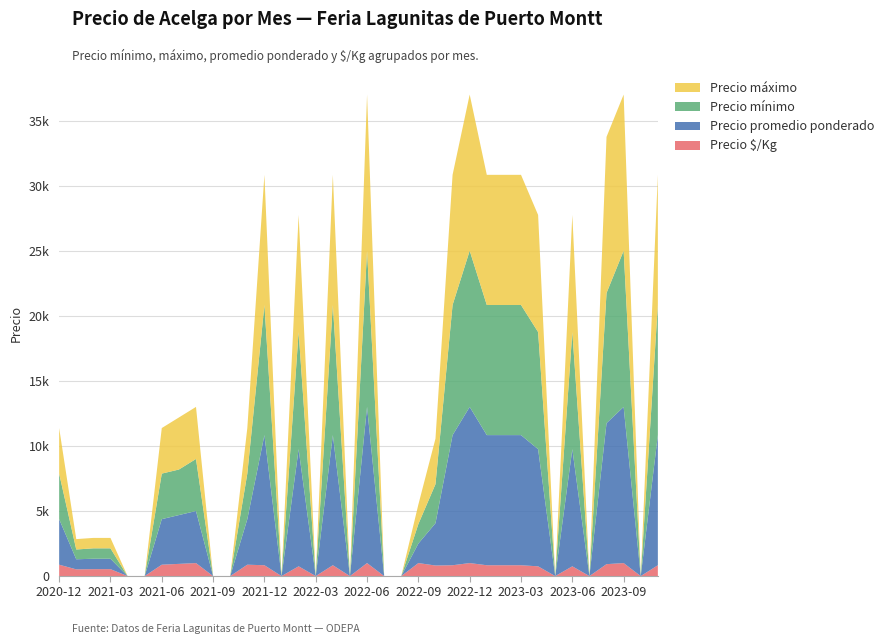

Reading left to right, list all the values displayed in this chart.

Precio mínimo: 3500	750	800	800	0	0	3500	3500	4000	0	0	3500	10000	0	9000	0	10000	0	12000	0	0	1500	3000	10000	12000	10000	10000	10000	9000	0	9000	0	10000	12000	0	10000
Precio máximo: 3500	800	800	800	0	0	3500	4000	4000	0	0	3500	10000	0	9000	0	10000	0	12000	0	0	1500	3500	10000	12000	10000	10000	10000	9000	0	9000	0	12000	12000	0	10000
Precio promedio ponderado: 3500	775	800	800	0	0	3500	3750	4000	0	0	3500	10000	0	9000	0	10000	0	12000	0	0	1500	3250	10000	12000	10000	10000	10000	9000	0	9000	0	10833	12000	0	10000
Precio $/Kg: 875	517	533	533	0	0	875	938	1000	0	0	875	833	0	750	0	833	0	1000	0	0	1000	812	833	1000	833	833	833	750	0	750	0	917	1000	0	833